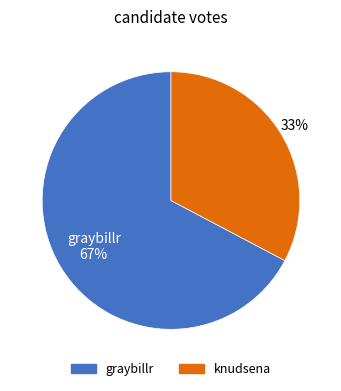

Approximately how many times larger is the value at knudsena compared to graybillr?

0.5